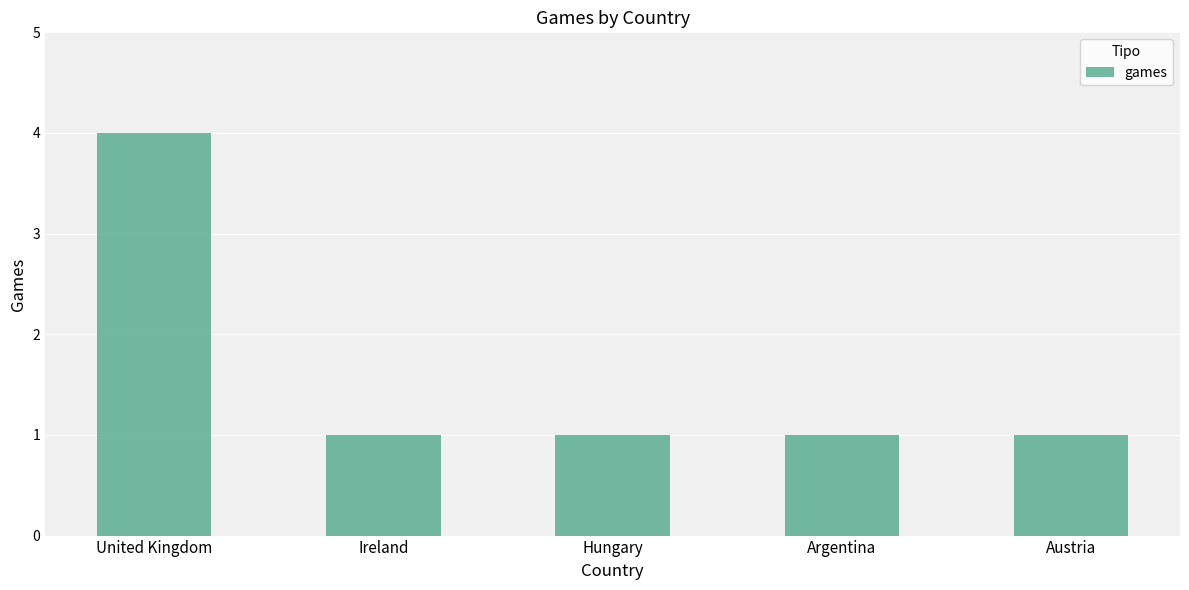

Between Argentina and United Kingdom, which is larger?

United Kingdom